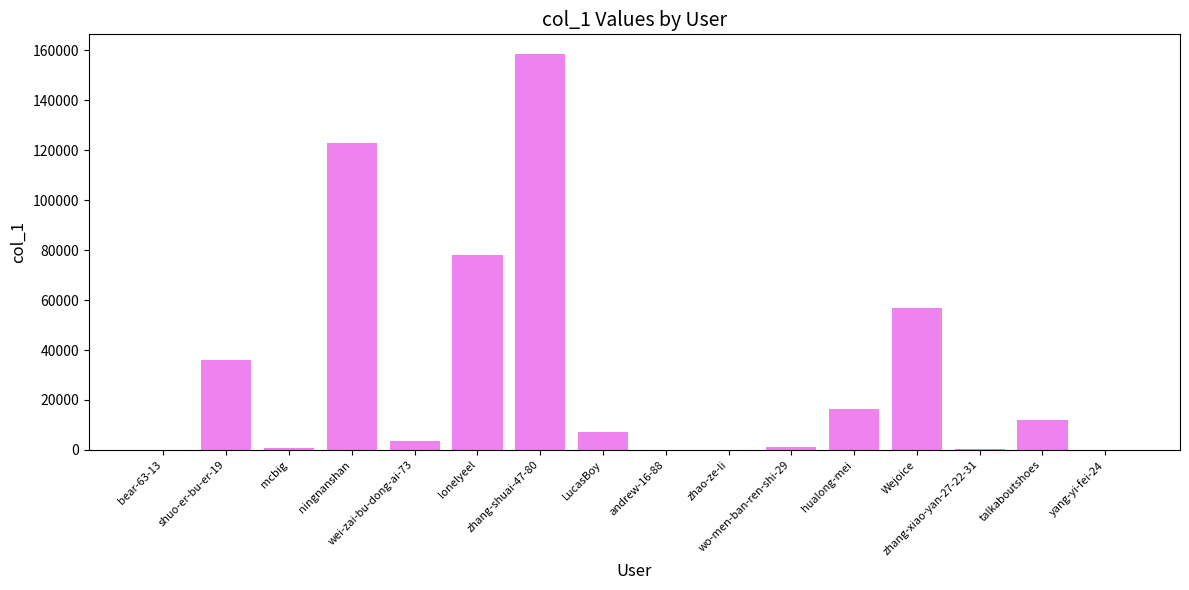

What is the greatest value displayed?

158430